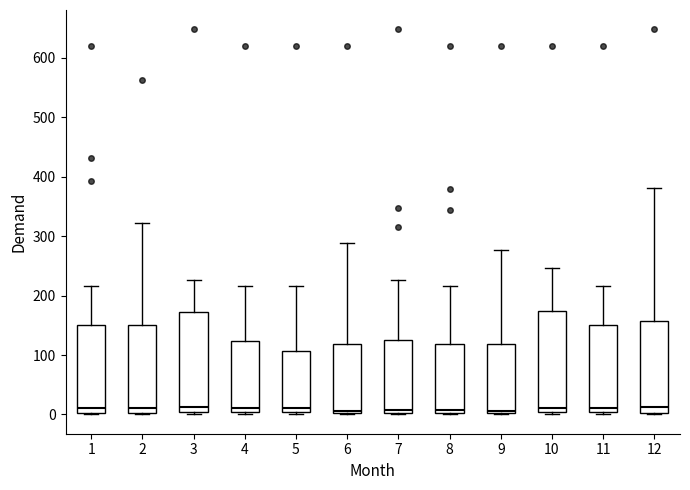

Reading left to right, read every box against the y-axis: the position of its median line, the range the box covers, and the ends of its whiskers. The values are not printed on the chart, so give them approximately, as read against the axis.

1: median 10, box 0 to 150, whiskers 0 to 220
2: median 10, box 0 to 150, whiskers 0 to 320
3: median 10, box 0 to 170, whiskers 0 to 230
4: median 10, box 0 to 120, whiskers 0 to 220
5: median 10, box 0 to 110, whiskers 0 (just below the box's lower edge) to 220
6: median 10, box 0 to 120, whiskers 0 to 290
7: median 10, box 0 to 120, whiskers 0 to 230
8: median 10, box 0 to 120, whiskers 0 to 220
9: median 10, box 0 to 120, whiskers 0 to 280
10: median 10, box 0 to 170, whiskers 0 to 250
11: median 10, box 0 to 150, whiskers 0 to 220
12: median 10, box 0 to 160, whiskers 0 to 380